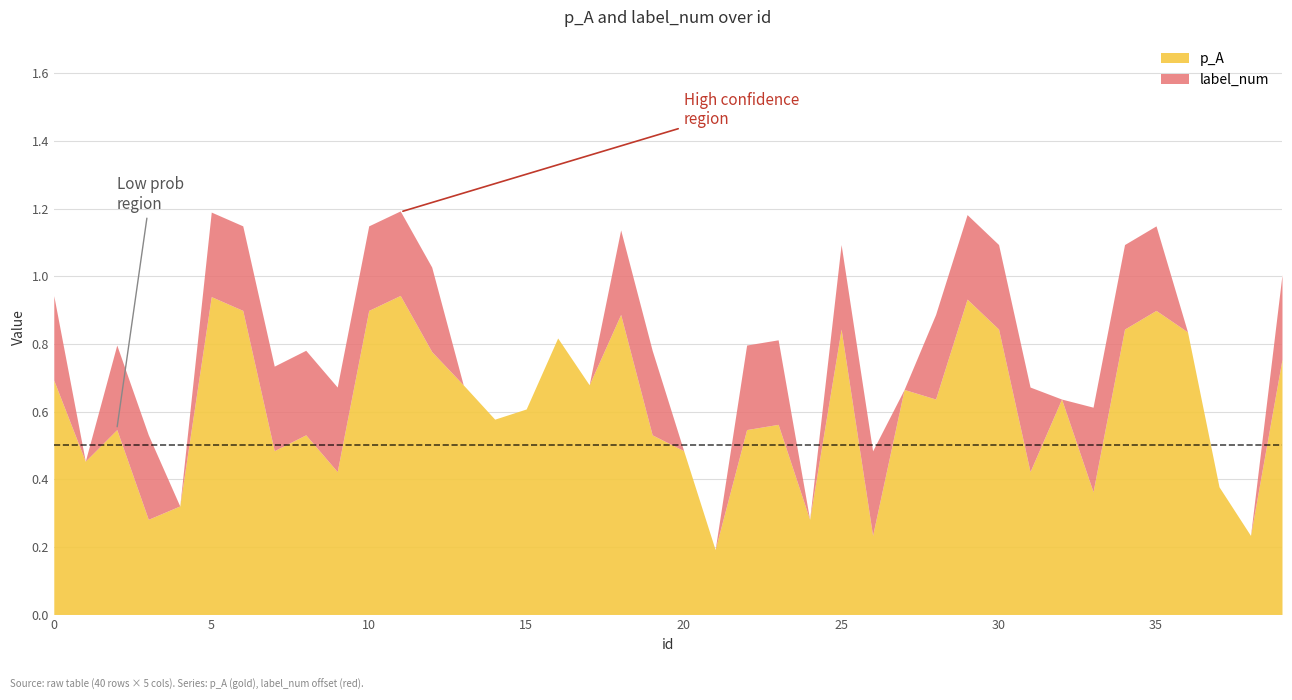

How many categories are shown in the chart?

40